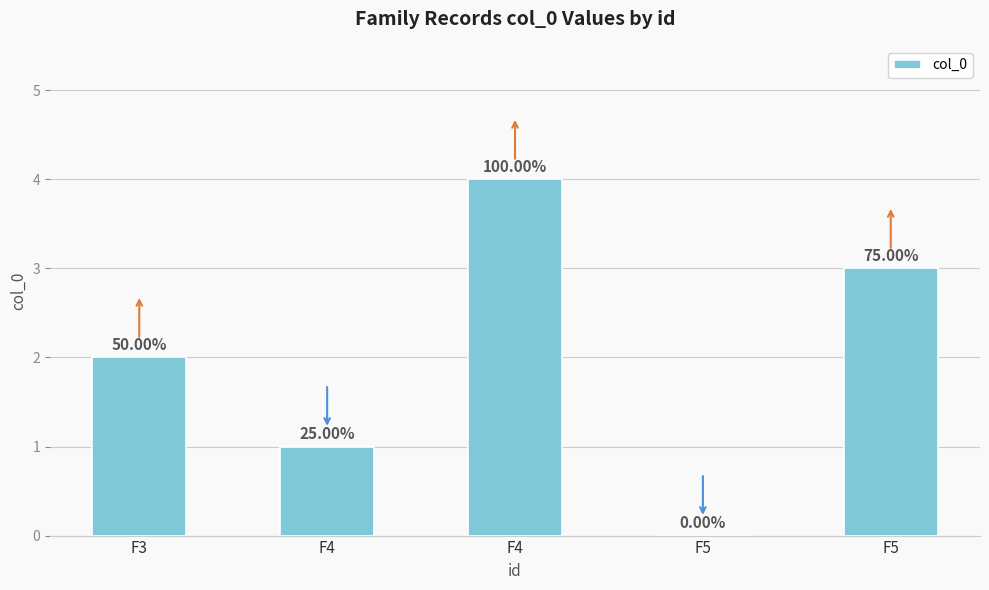

Reading left to right, what are all the values shown in this chart?

2	1	4	0	3